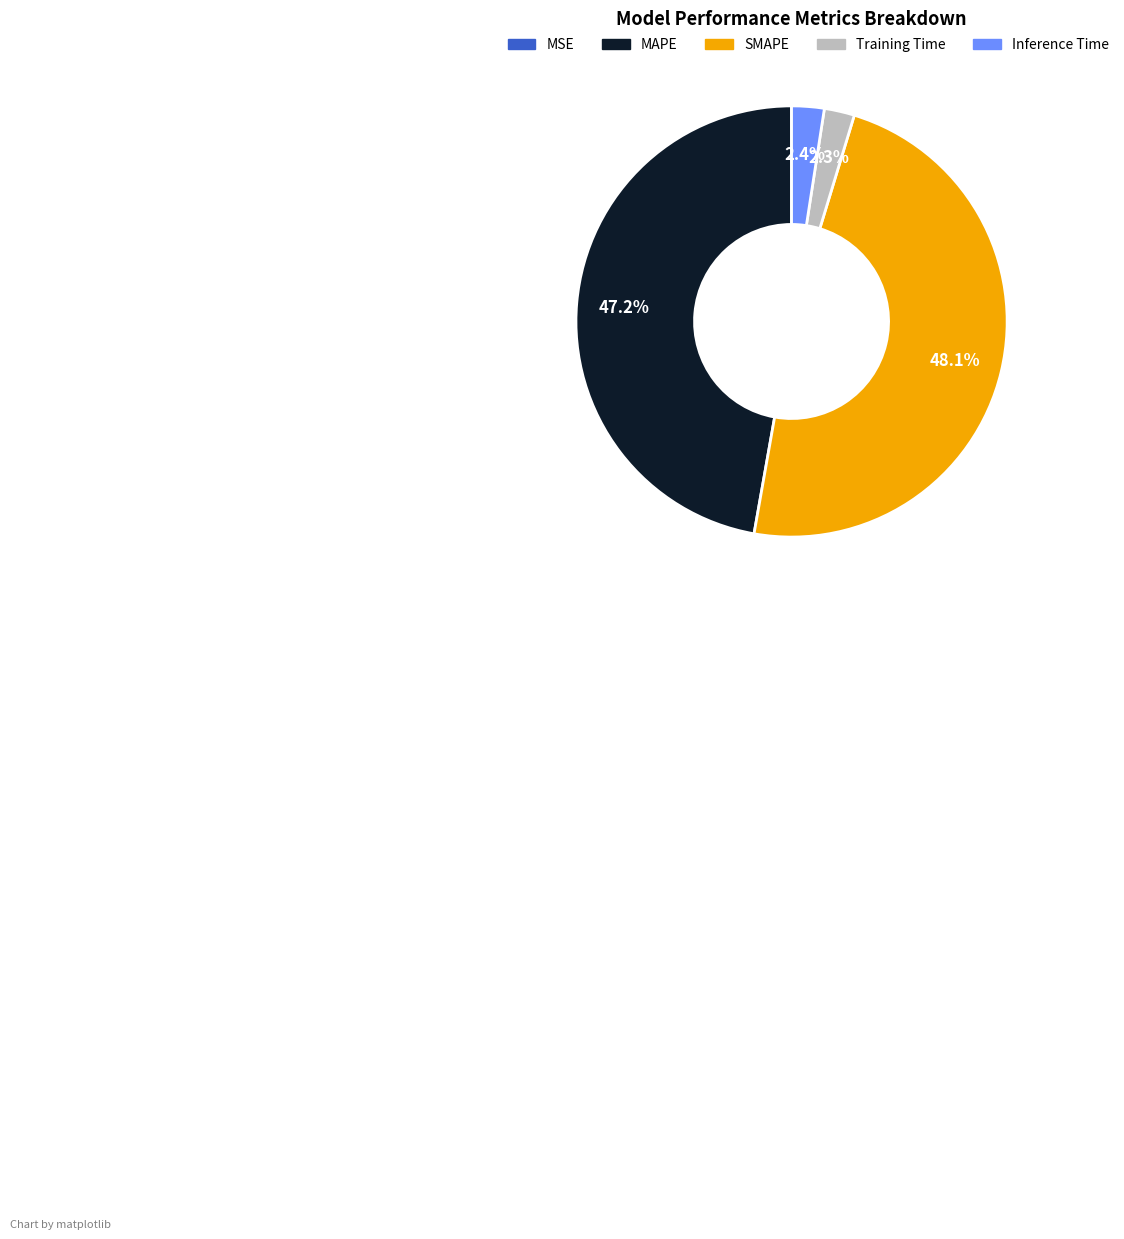

Which slice is the largest?

SMAPE